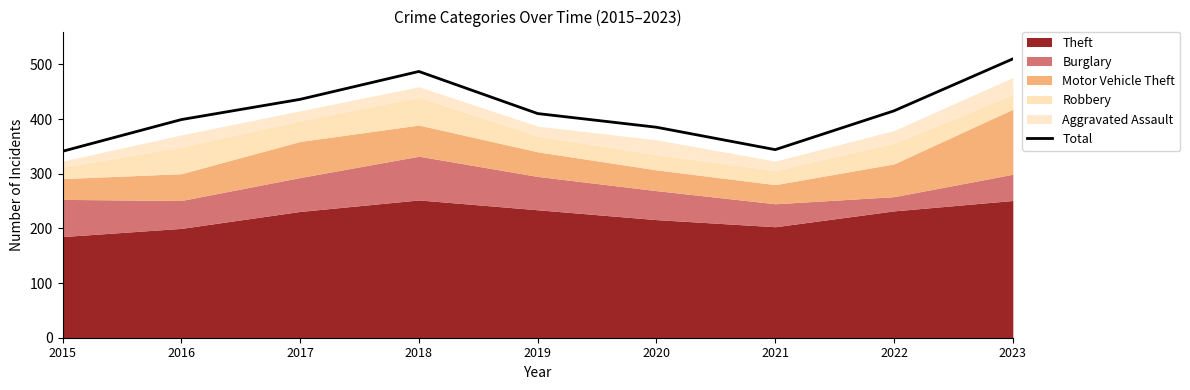

How many data points are above 410?

4